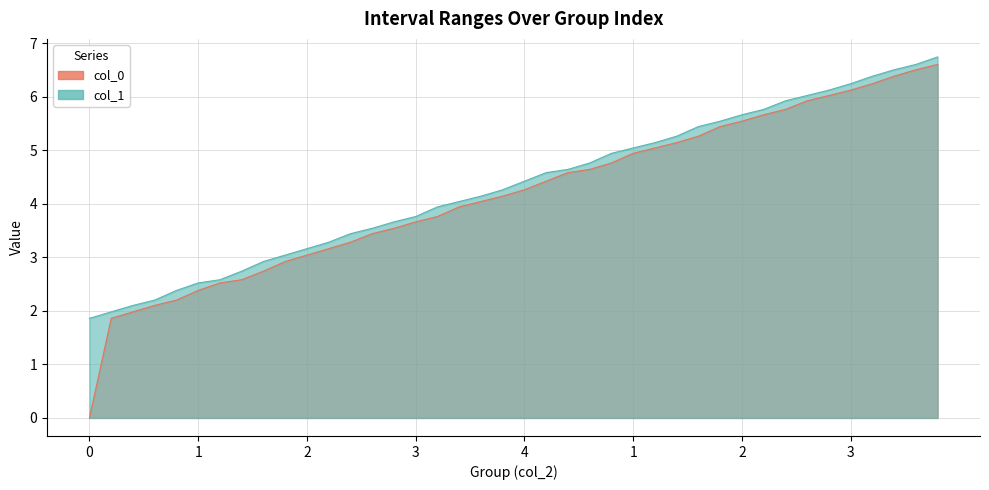

Reading left to right, what are all the values shown in this chart?

col_0: 0.0	1.9	2.0	2.1	2.2	2.4	2.5	2.6	2.7	2.9	3.0	3.2	3.3	3.4	3.5	3.7	3.8	3.9	4.0	4.1	4.3	4.4	4.6	4.6	4.8	4.9	5.0	5.1	5.3	5.4	5.5	5.7	5.8	5.9	6.0	6.1	6.2	6.4	6.5	6.6
col_1: 1.9	2.0	2.1	2.2	2.4	2.5	2.6	2.7	2.9	3.0	3.2	3.3	3.4	3.5	3.7	3.8	3.9	4.0	4.1	4.3	4.4	4.6	4.6	4.8	4.9	5.0	5.1	5.3	5.4	5.5	5.7	5.8	5.9	6.0	6.1	6.2	6.4	6.5	6.6	6.7